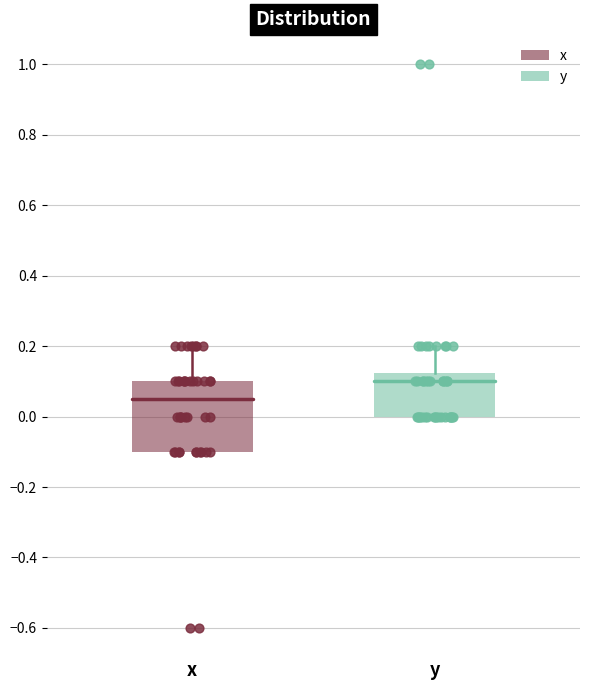

Where is the lower edge of the box for y on the y-axis? The values are not printed on the chart, so give them approximately, as read against the axis.

0.00